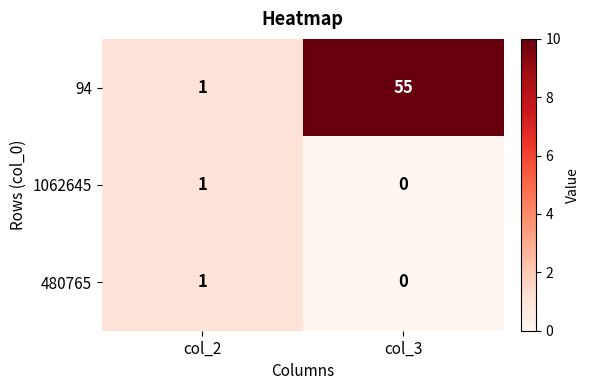

What is the difference between the maximum and minimum values in the 94 series?

54